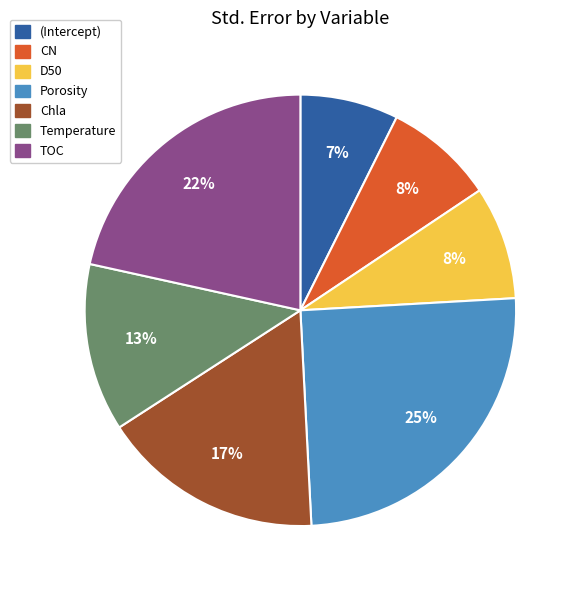

To the nearest percent, what is the combined percentage of Temperature and (Intercept)?

20%